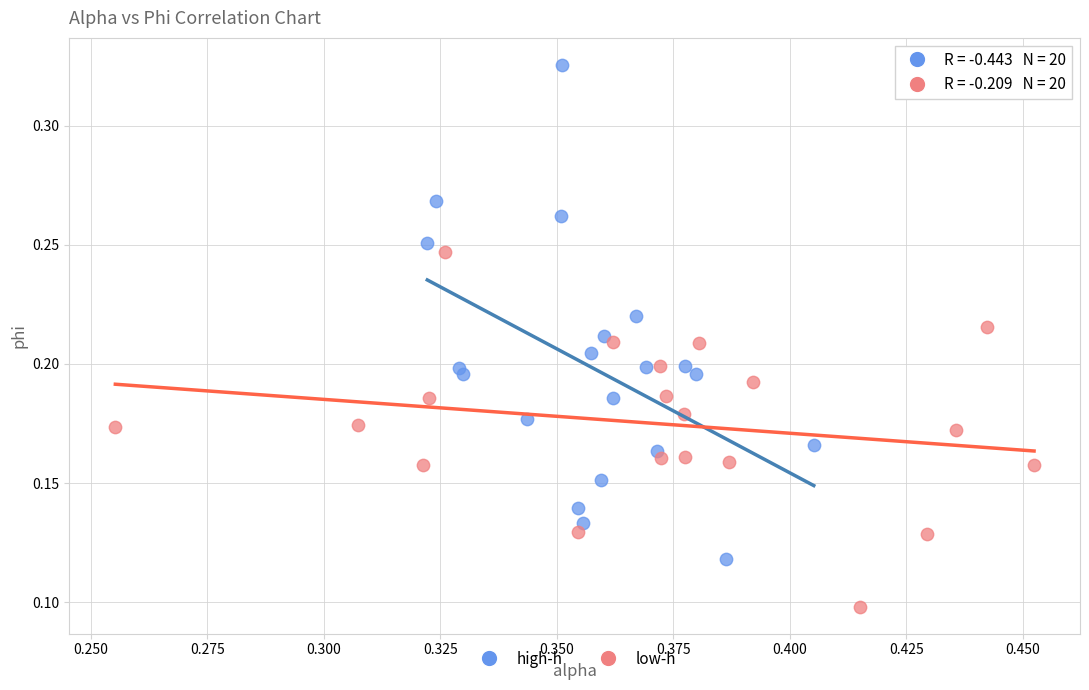

Which series has the widest spread of Y values?

high-h